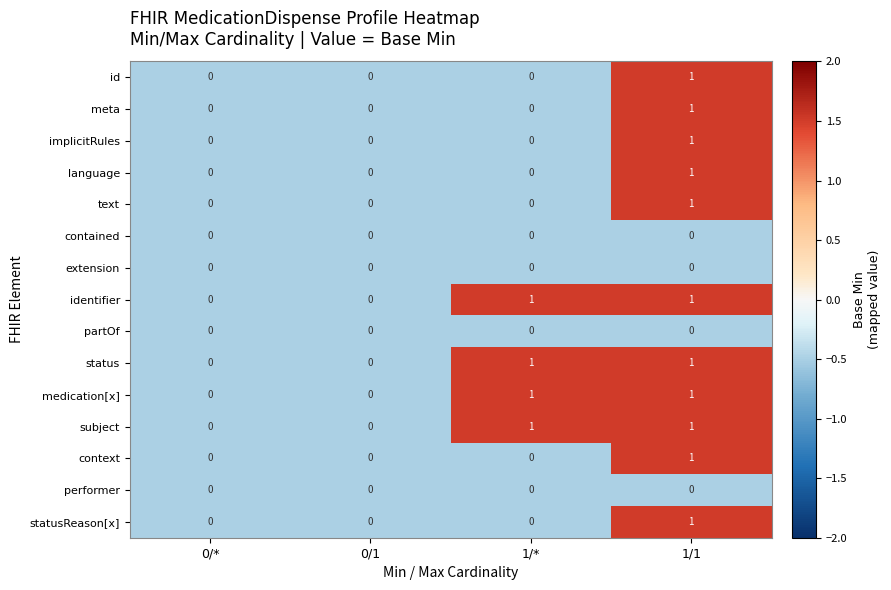

At which label does meta reach its peak?

1/1